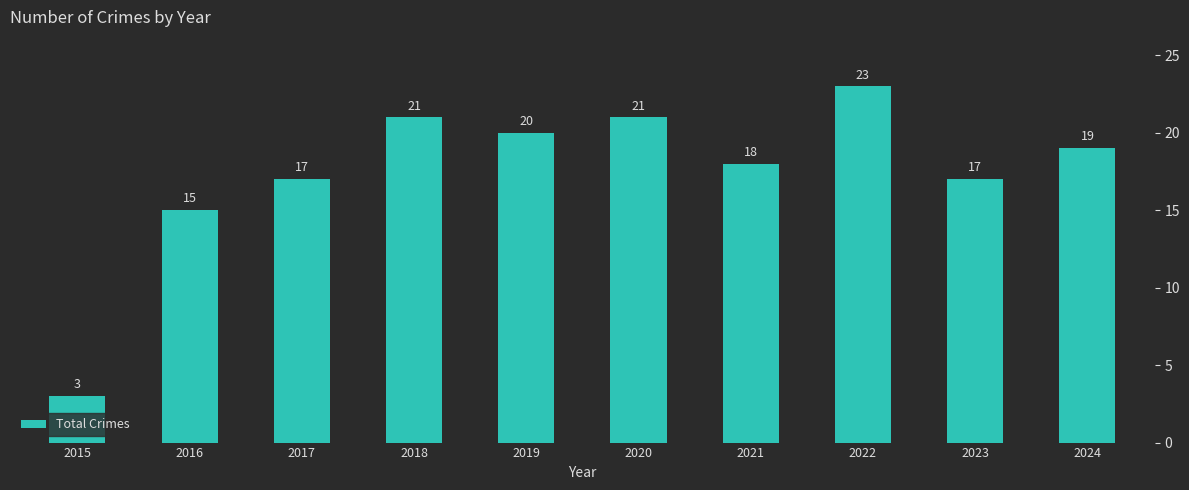

What is the approximate value at 2019?

20